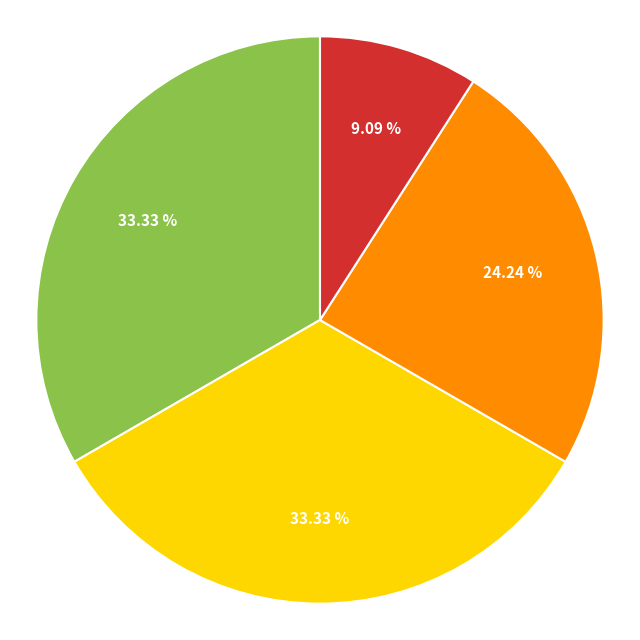

Does any single category account for the majority?

No